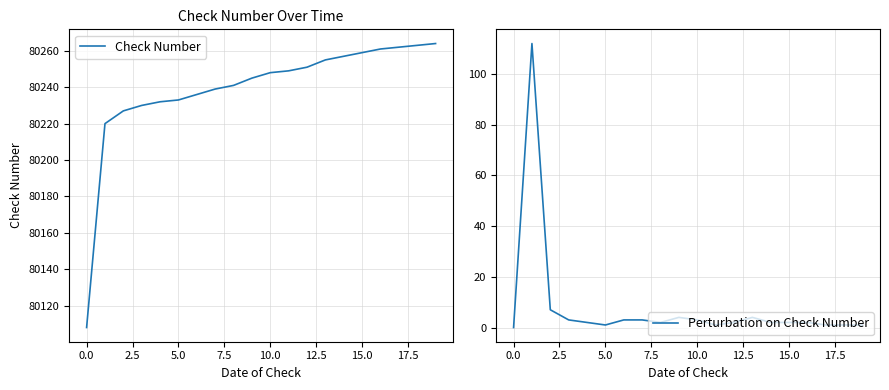

Reading right to left, transcribe all the data shown in this chart.

Check Number: 80264	80263	80262	80261	80259	80257	80255	80251	80249	80248	80245	80241	80239	80236	80233	80232	80230	80227	80220	80108
Perturbation on Check Number: 1	1	1	2	2	2	4	2	1	3	4	2	3	3	1	2	3	7	112	0